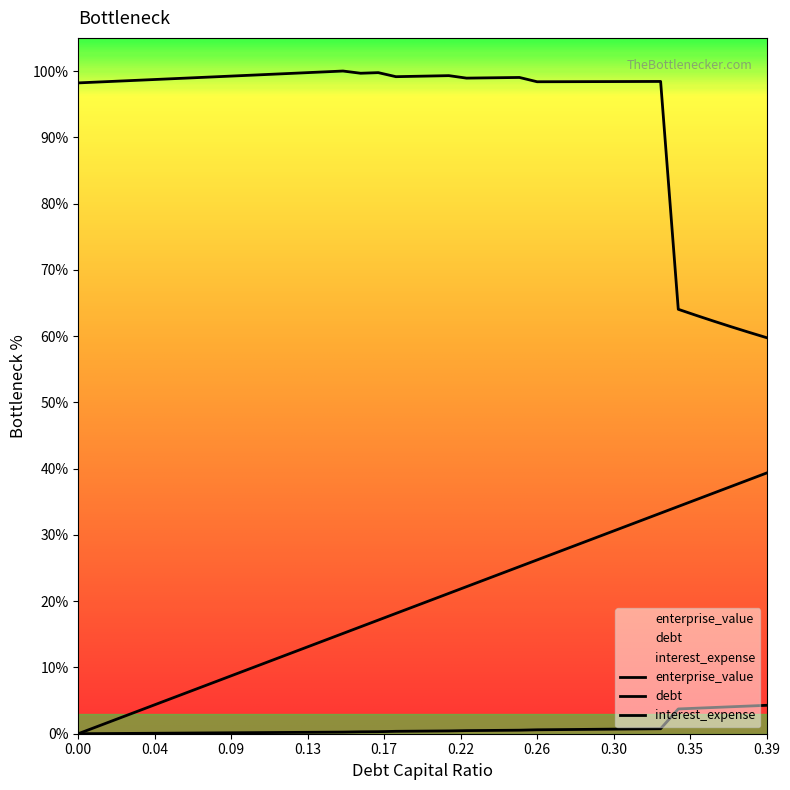

Reading right to left, what are all the values shown in this chart?

debt: 39.3	38.3	37.3	36.3	35.3	34.3	33.3	32.3	31.3	30.3	29.2	28.2	27.2	26.2	25.2	24.2	23.2	22.2	21.2	20.2	19.2	18.2	17.1	16.1	15.1	14.1	13.1	12.1	11.1	10.1	9.1	8.1	7.1	6.1	5.0	4.0	3.0	2.0	1.0	0.0
enterprise_value: 59.8	60.6	61.4	62.3	63.1	64.0	98.4	98.4	98.4	98.4	98.4	98.4	98.4	98.4	99.0	99.0	99.0	98.9	99.3	99.3	99.2	99.1	99.8	99.7	100.0	99.9	99.8	99.6	99.5	99.4	99.3	99.2	99.0	98.9	98.8	98.7	98.6	98.4	98.3	98.2
interest_expense: 4.3	4.2	4.1	4.0	3.8	3.7	0.8	0.7	0.7	0.7	0.7	0.6	0.6	0.6	0.5	0.5	0.5	0.5	0.4	0.4	0.4	0.4	0.3	0.3	0.2	0.2	0.2	0.2	0.2	0.2	0.1	0.1	0.1	0.1	0.1	0.1	0.0	0.0	0.0	0.0